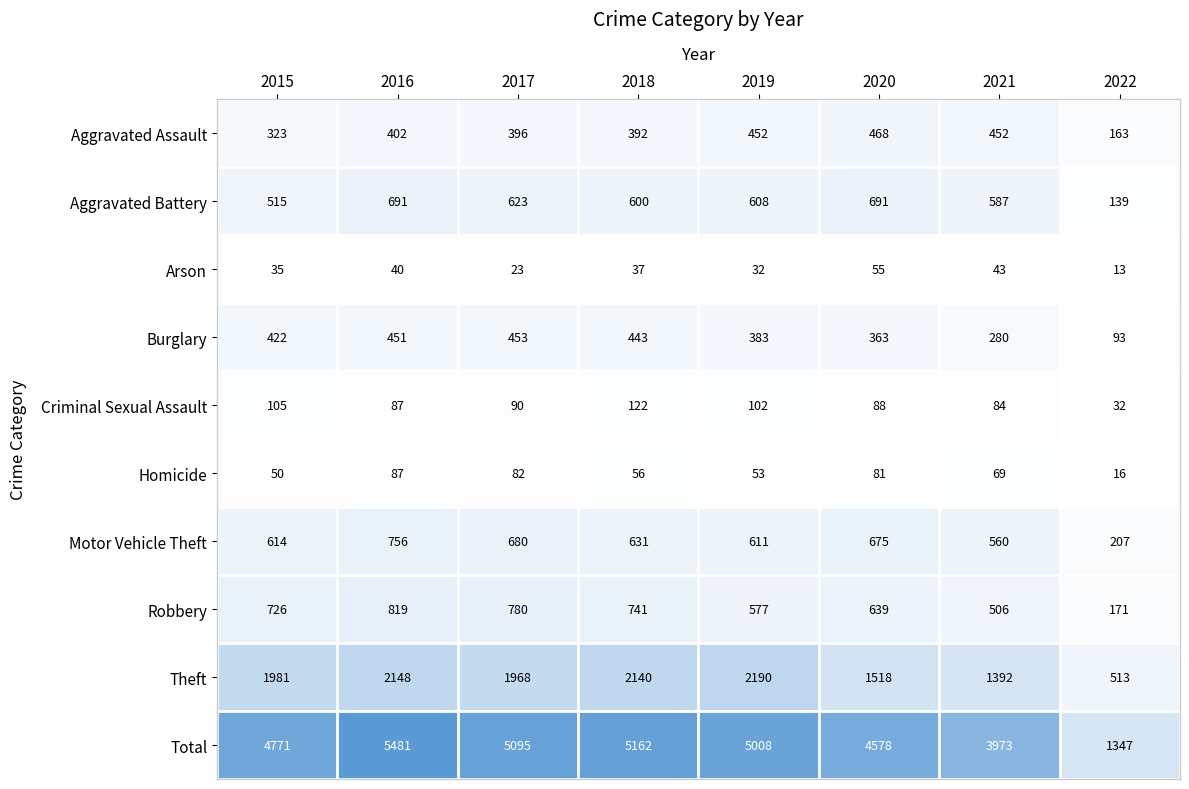

How many categories are shown in the chart?

8